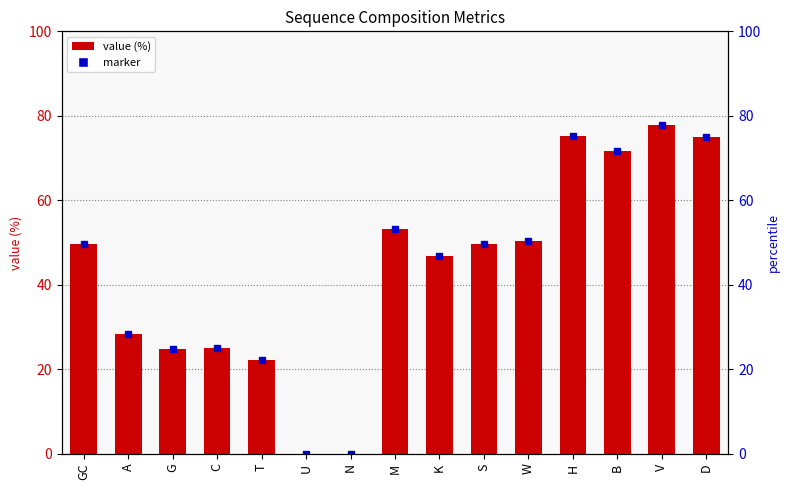

What is the difference between the maximum and second lowest values?

77.9